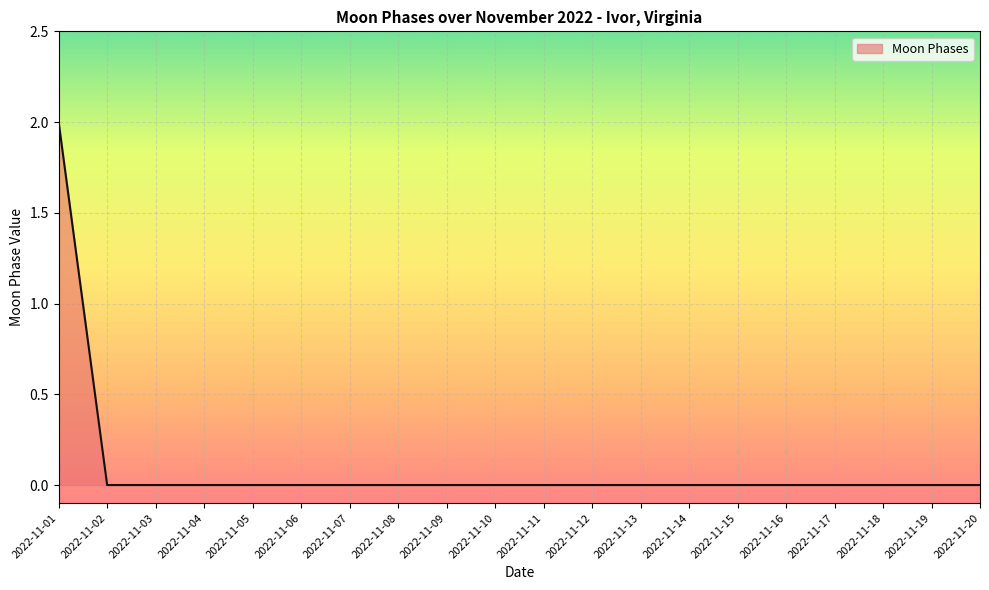

Reading left to right, extract all data points from this chart.

2	0	0	0	0	0	0	0	0	0	0	0	0	0	0	0	0	0	0	0